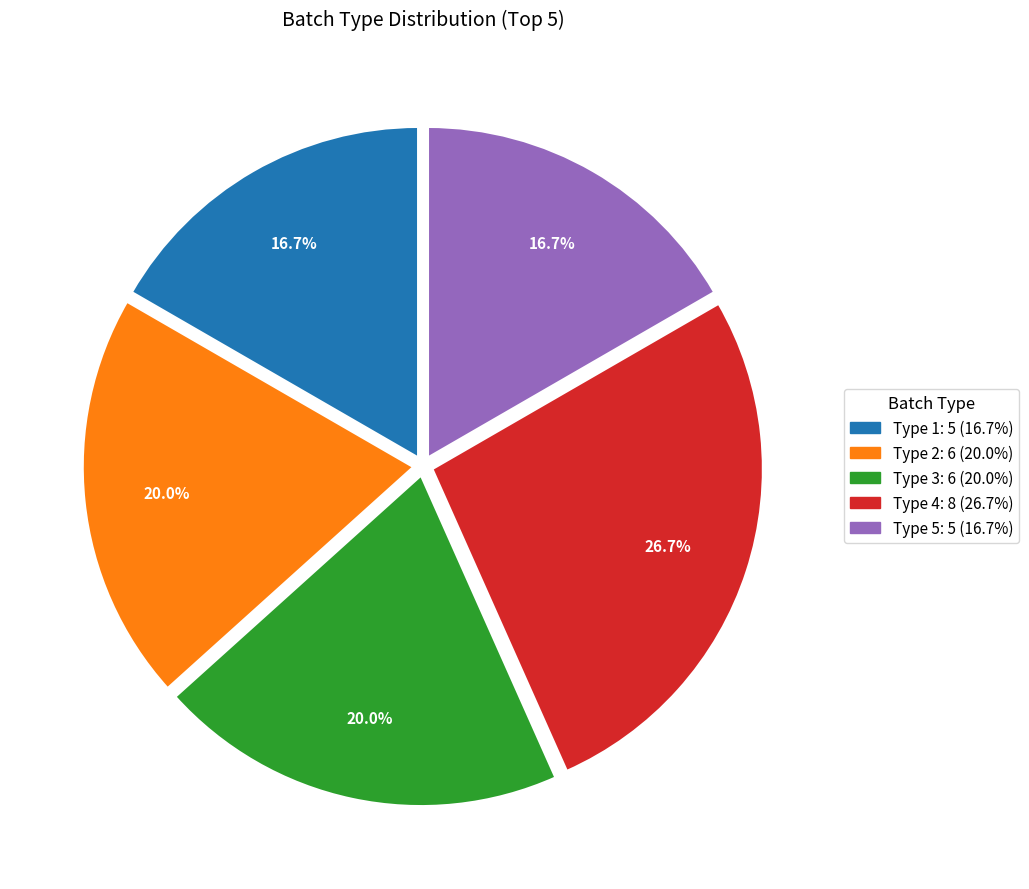

Does any single category account for the majority?

No